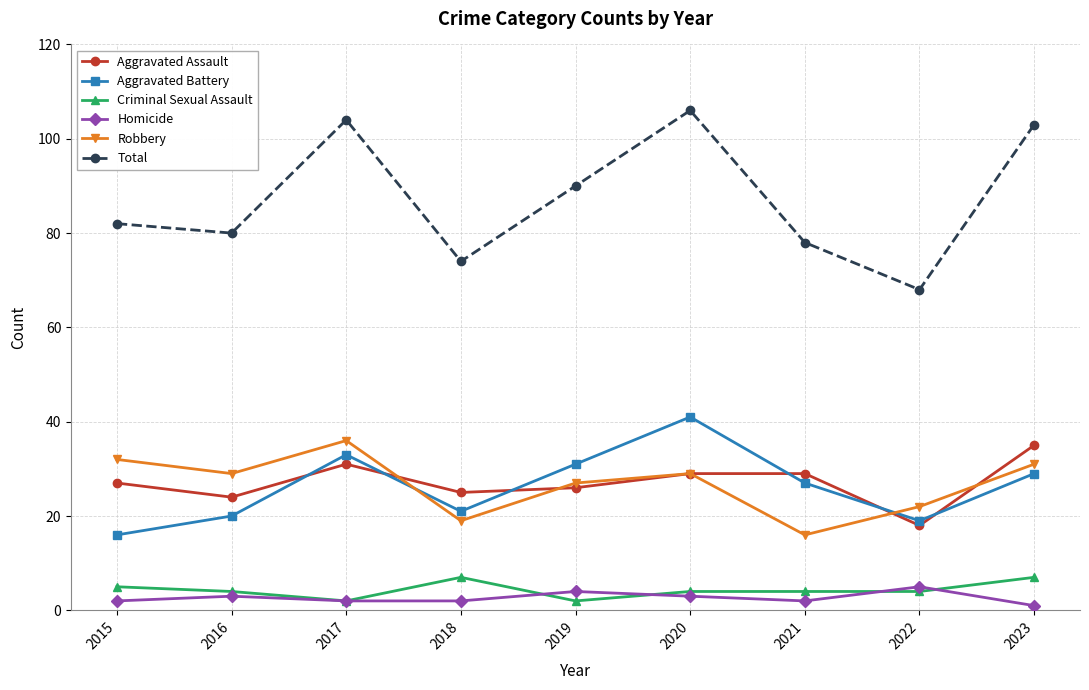

Reading left to right, transcribe all the data shown in this chart.

Aggravated Assault: 2015=27	2016=24	2017=31	2018=25	2019=26	2020=29	2021=29	2022=18	2023=35
Aggravated Battery: 2015=16	2016=20	2017=33	2018=21	2019=31	2020=41	2021=27	2022=19	2023=29
Criminal Sexual Assault: 2015=5	2016=4	2017=2	2018=7	2019=2	2020=4	2021=4	2022=4	2023=7
Homicide: 2015=2	2016=3	2017=2	2018=2	2019=4	2020=3	2021=2	2022=5	2023=1
Robbery: 2015=32	2016=29	2017=36	2018=19	2019=27	2020=29	2021=16	2022=22	2023=31
Total: 2015=82	2016=80	2017=104	2018=74	2019=90	2020=106	2021=78	2022=68	2023=103